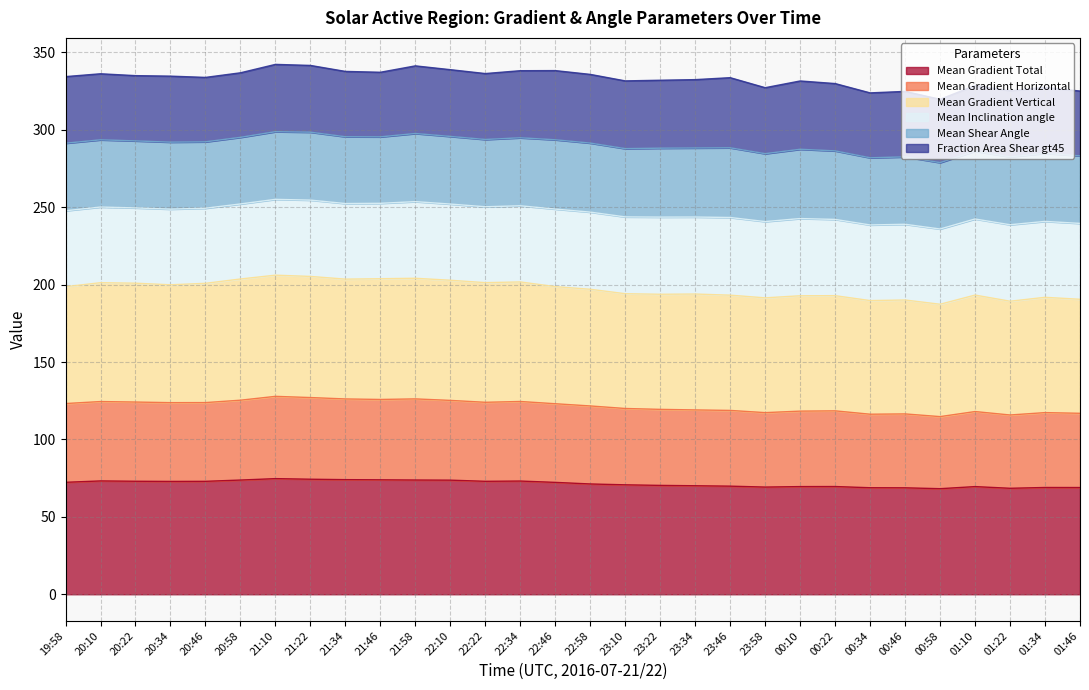

True or false: Mean Gradient Horizontal and Mean Gradient Vertical intersect in this chart.

False